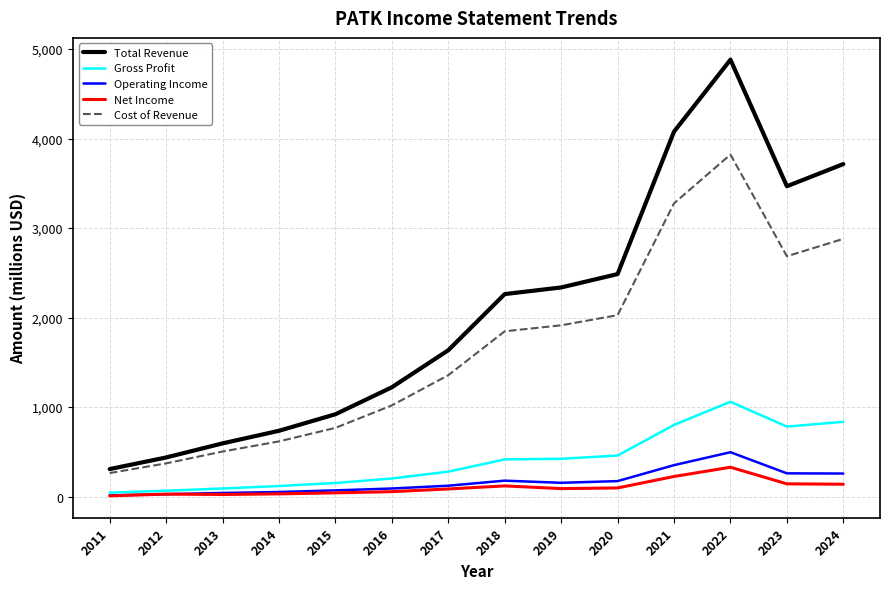

Which series has the largest total across all categories?

Total Revenue